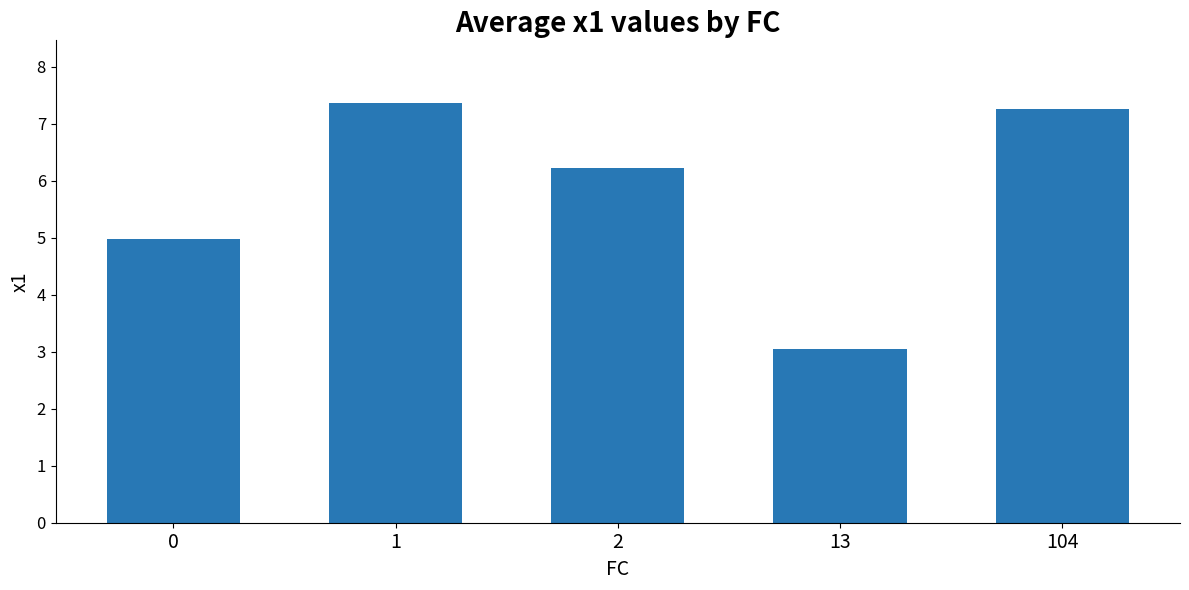

What is the average value?

5.8